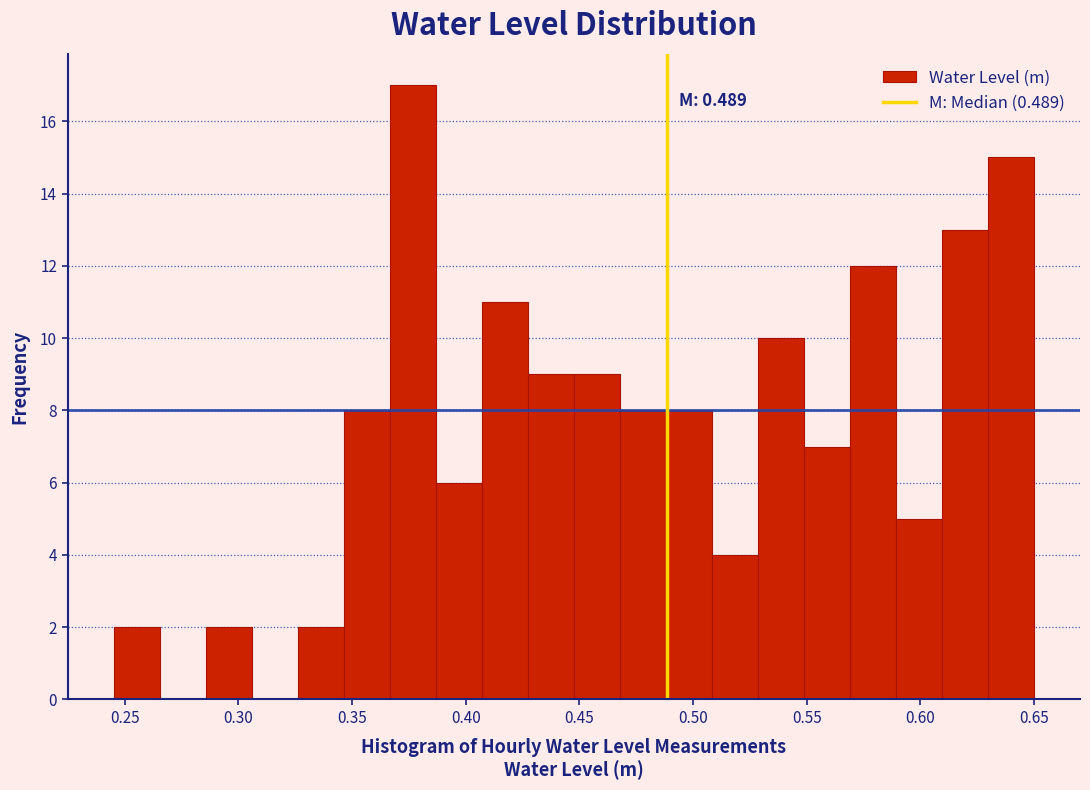

Which range on the x-axis has the tallest bar?

0.365 to 0.385